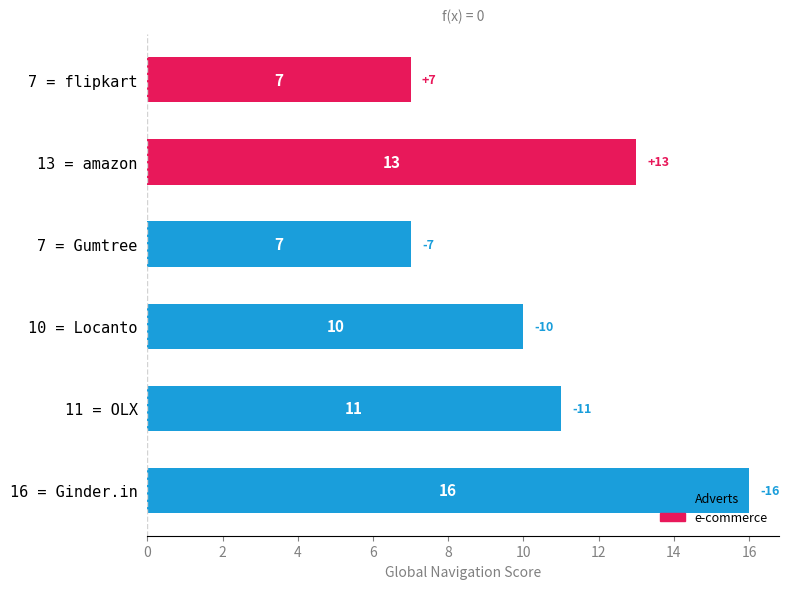

How many series are shown in this chart?

1